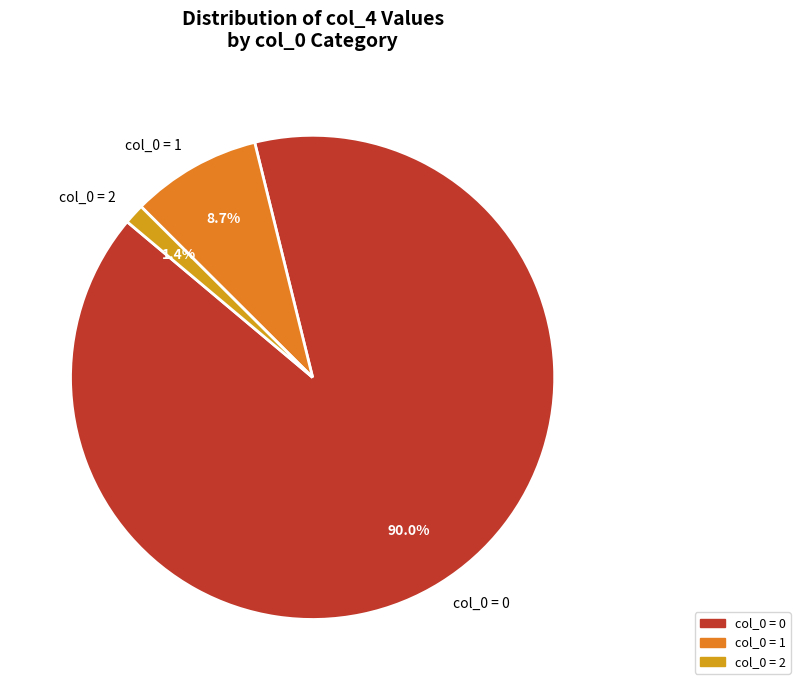

Is col_0 = 1 the majority of the pie?

No